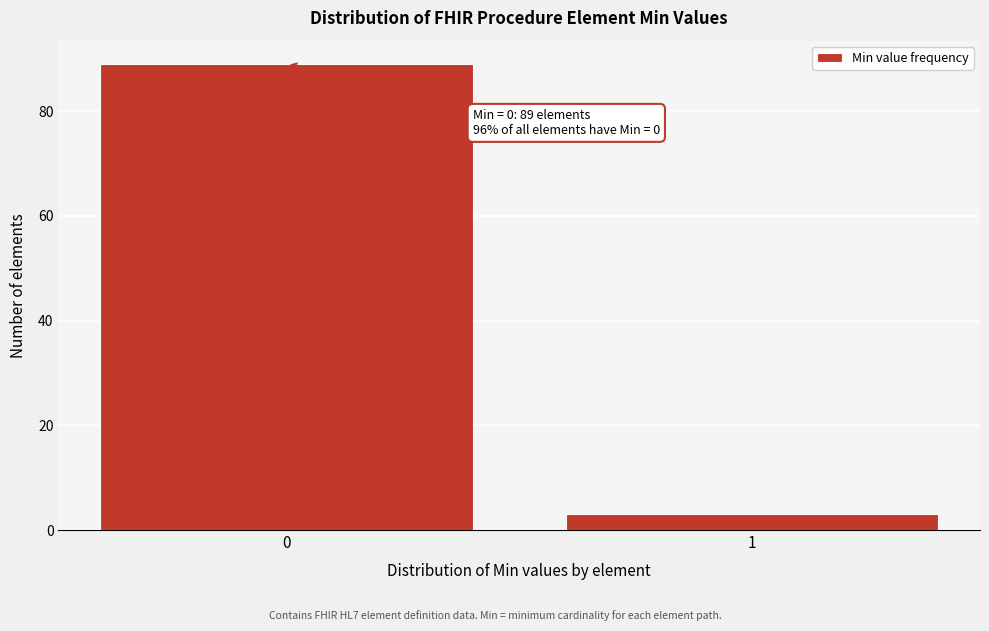

Reading left to right, list all the values displayed in this chart.

0=89	1=3